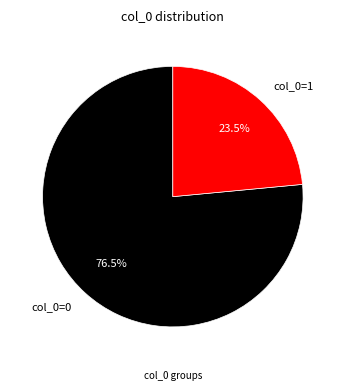

How many segments does this pie chart have?

2